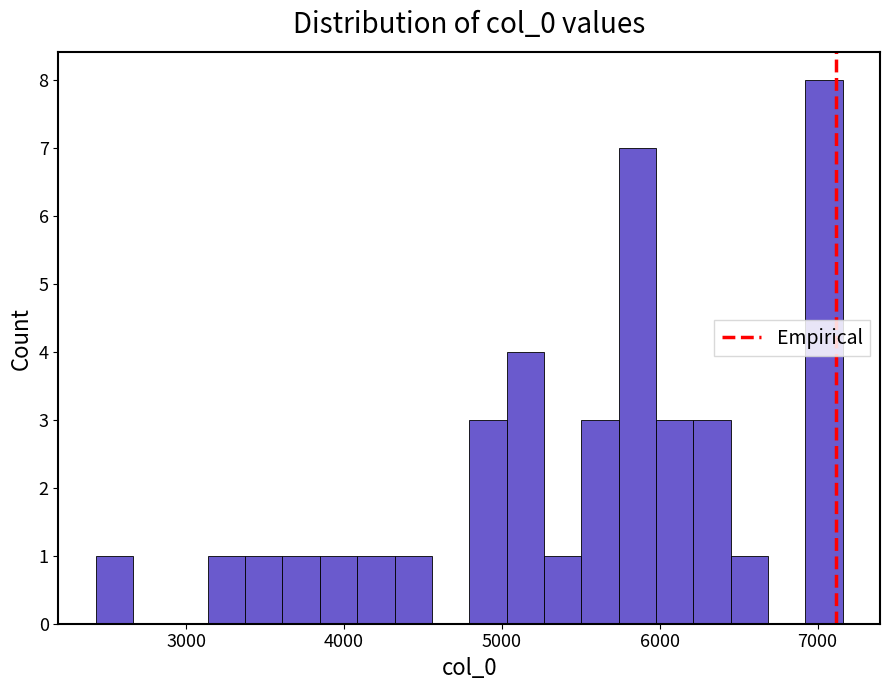

Read against the x-axis, roughly where is the centre of the tallest bar?

7000